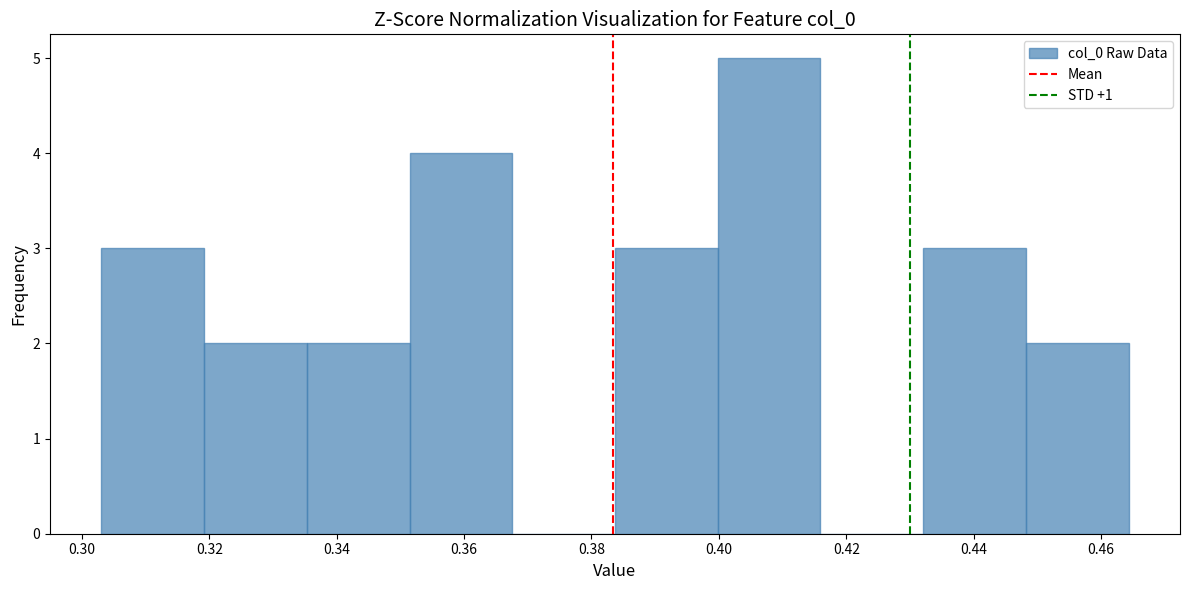

Over which range of the x-axis is the bar tallest?

0.400 to 0.416